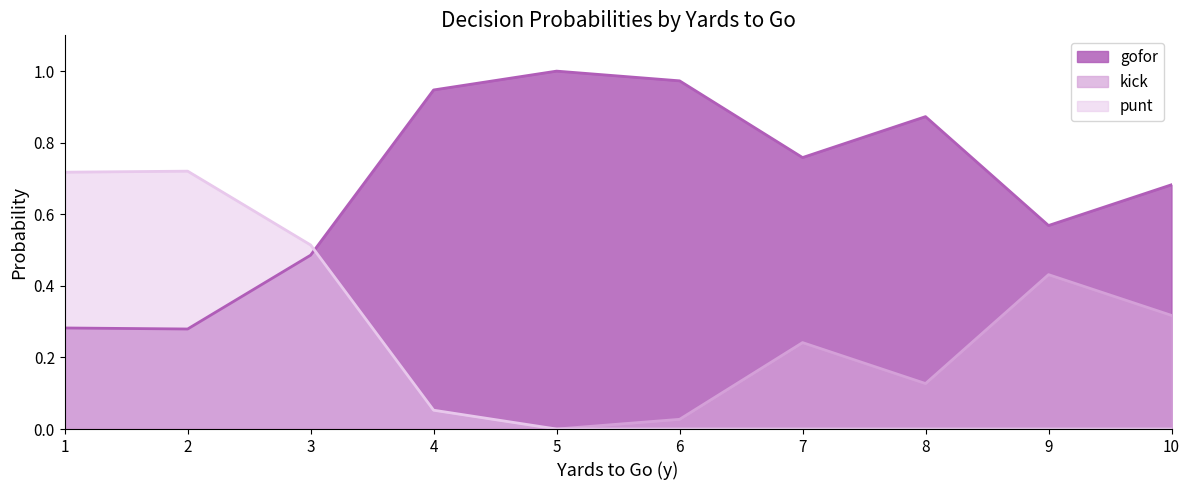

Rank the series by their maximum value, from highest to lowest.

gofor, punt, kick